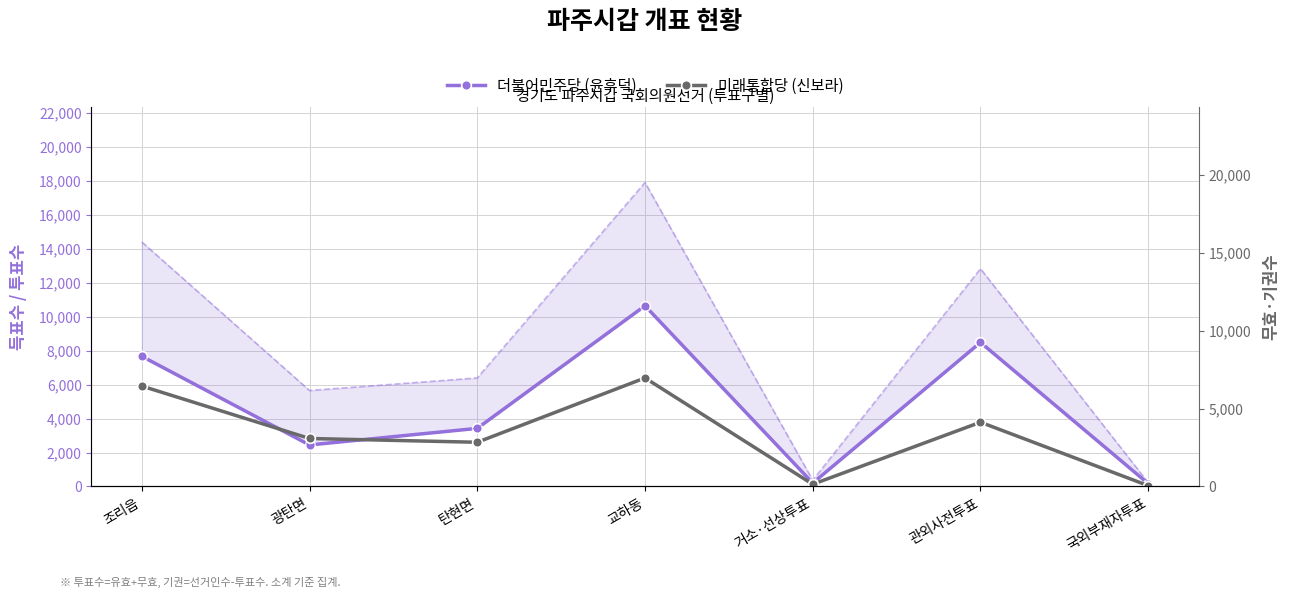

Where is the first local maximum for 더불어민주당 (윤후덕)?

교하동